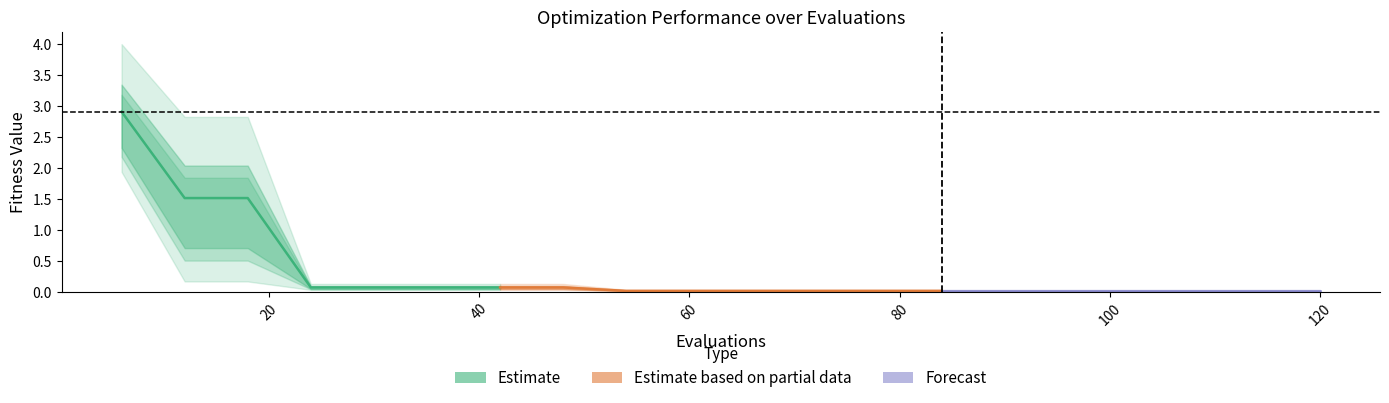

True or false: best and mean intersect in this chart.

False